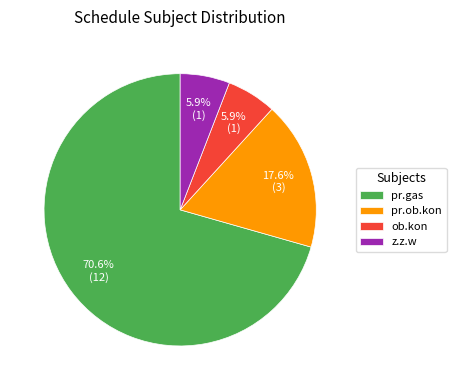

The ob.kon slice represents 6% of the pie. True or false?

True